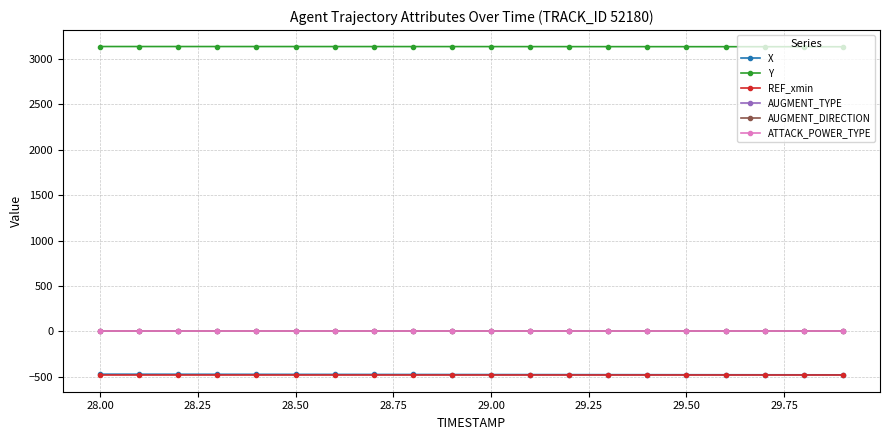

Which series has the largest total across all categories?

Y